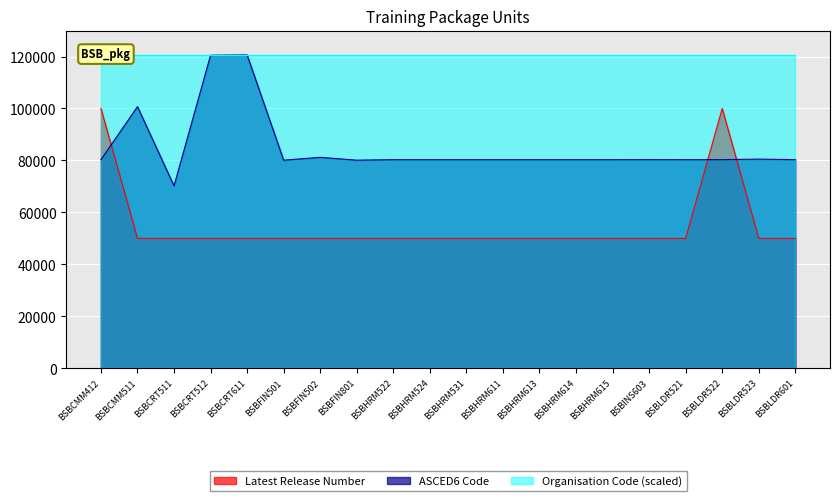

The value of ASCED6 Code at BSBLDR523 is 50153. True or false?

False